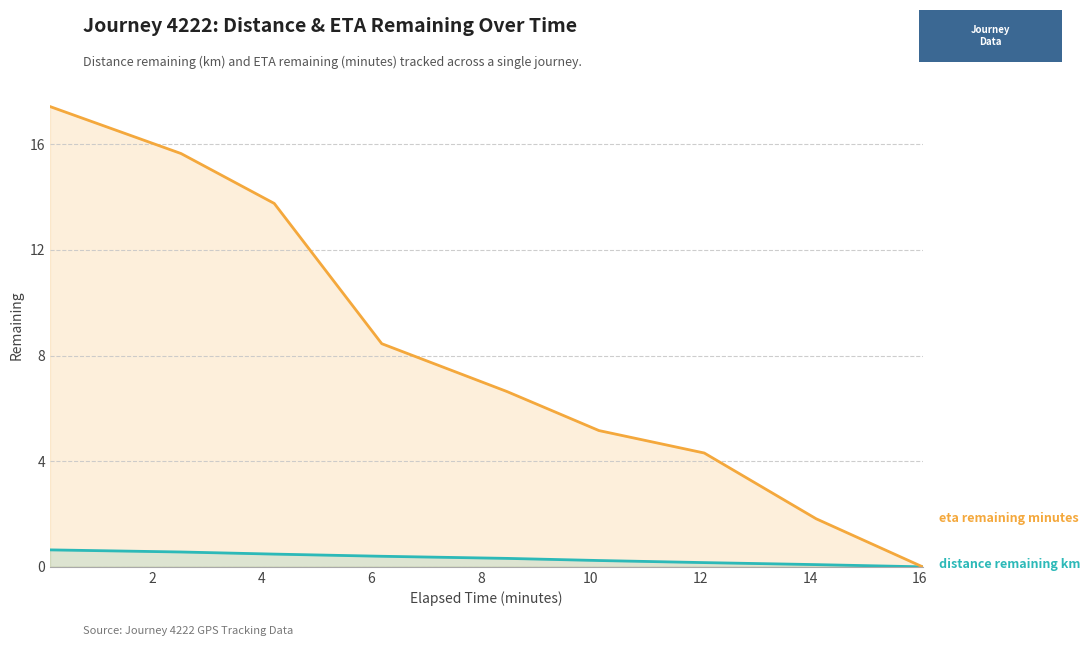

At how many categories does at least one series exceed 9?

3